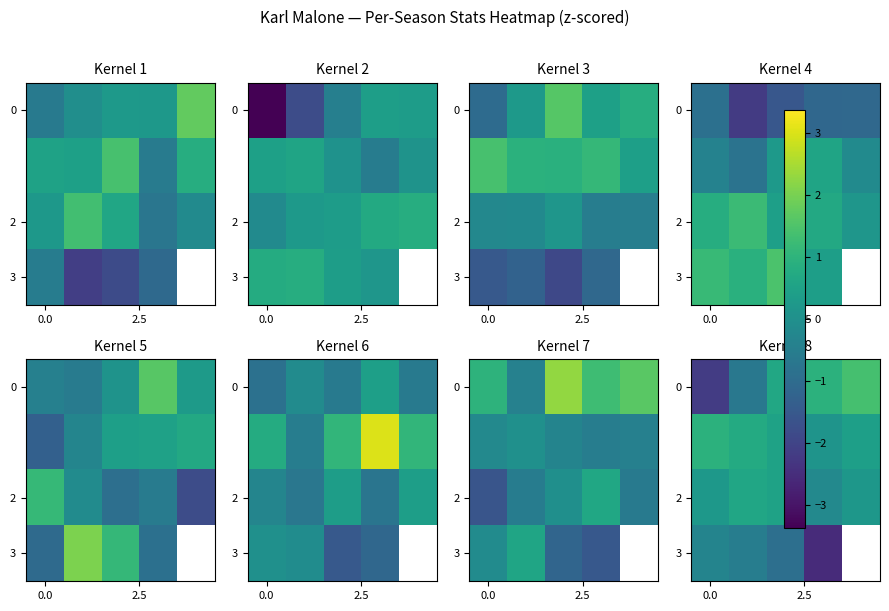

Count the number of categories in the chart.

5